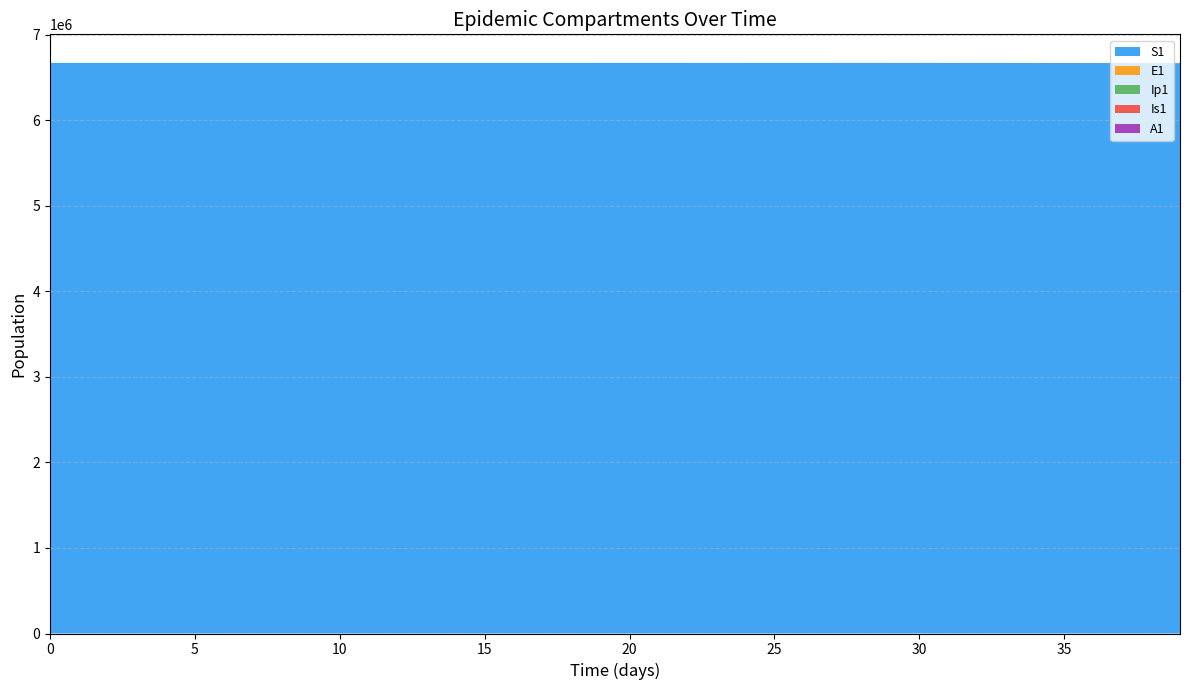

Reading right to left, what are all the values shown in this chart?

S1: 6667646.1	6668298.9	6668827.7	6669256.1	6669603.1	6669884.2	6670111.9	6670296.4	6670445.8	6670566.8	6670664.8	6670744.2	6670808.5	6670860.6	6670902.8	6670937.0	6670964.7	6670987.1	6671005.2	6671020.0	6671031.9	6671041.5	6671049.3	6671055.7	6671060.8	6671065.0	6671068.3	6671071.0	6671073.2	6671075.0	6671076.5	6671077.7	6671078.6	6671079.4	6671080.0	6671080.5	6671081.0	6671081.3	6671081.6	6671082.0
E1: 1496.2	1212.0	981.8	795.3	644.2	521.8	422.7	342.4	277.3	224.6	182.0	147.4	119.4	96.7	78.3	63.4	51.4	41.6	33.7	27.3	22.1	17.9	14.5	11.8	9.5	7.7	6.2	5.1	4.1	3.3	2.7	2.2	1.8	1.4	1.1	0.9	0.7	0.5	0.3	0.0
Ip1: 233.0	188.7	152.9	123.8	100.3	81.3	65.8	53.3	43.2	35.0	28.3	22.9	18.6	15.1	12.2	9.9	8.0	6.5	5.2	4.3	3.4	2.8	2.3	1.8	1.5	1.2	1.0	0.8	0.6	0.5	0.4	0.3	0.3	0.2	0.2	0.1	0.1	0.1	0.0	0.0
Is1: 538.2	436.0	353.1	286.1	231.7	187.7	152.0	123.1	99.7	80.8	65.4	53.0	42.9	34.8	28.2	22.8	18.5	15.0	12.1	9.8	8.0	6.5	5.2	4.2	3.4	2.8	2.3	1.9	1.5	1.3	1.0	0.9	0.8	0.7	0.6	0.6	0.6	0.7	0.8	1.0
A1: 292.8	237.1	192.1	155.6	126.0	102.1	82.7	67.0	54.3	43.9	35.6	28.8	23.4	18.9	15.3	12.4	10.1	8.1	6.6	5.3	4.3	3.5	2.8	2.3	1.9	1.5	1.2	1.0	0.8	0.6	0.5	0.4	0.3	0.2	0.2	0.1	0.1	0.0	0.0	0.0